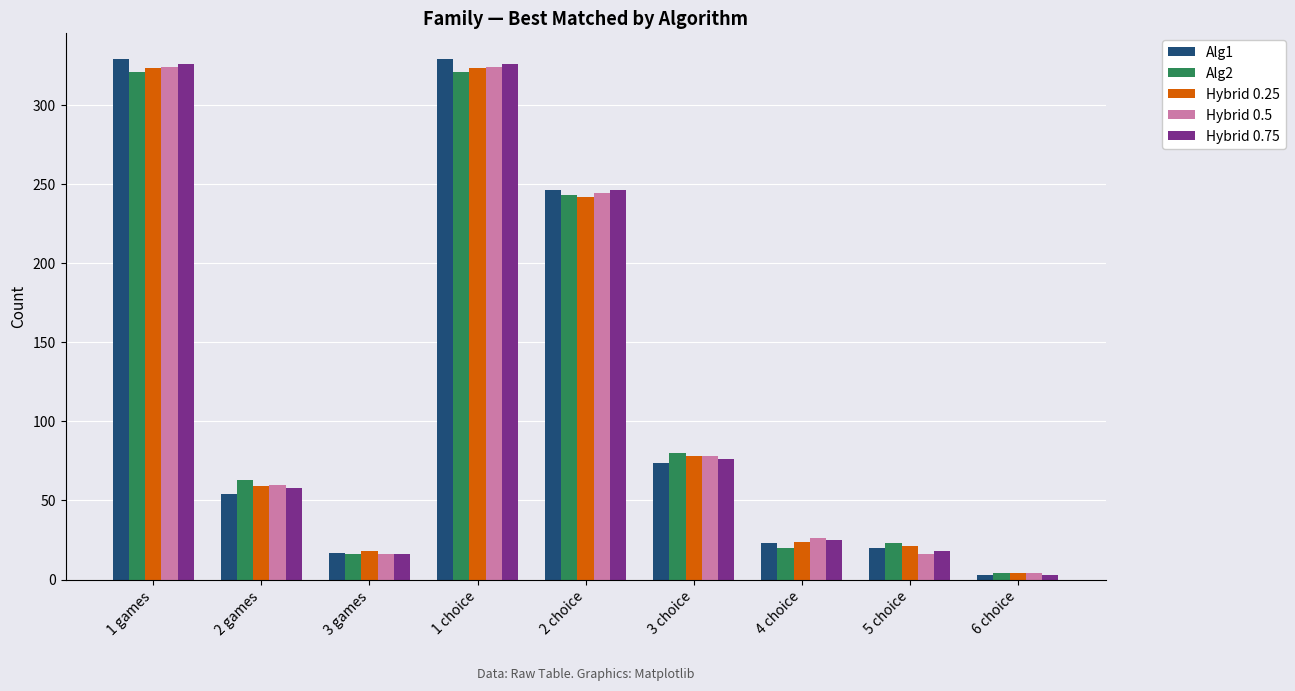

Reading right to left, list all the values displayed in this chart.

Alg1: 3	20	23	74	246	329	17	54	329
Alg2: 4	23	20	80	243	321	16	63	321
Hybrid 0.25: 4	21	24	78	242	323	18	59	323
Hybrid 0.5: 4	16	26	78	244	324	16	60	324
Hybrid 0.75: 3	18	25	76	246	326	16	58	326